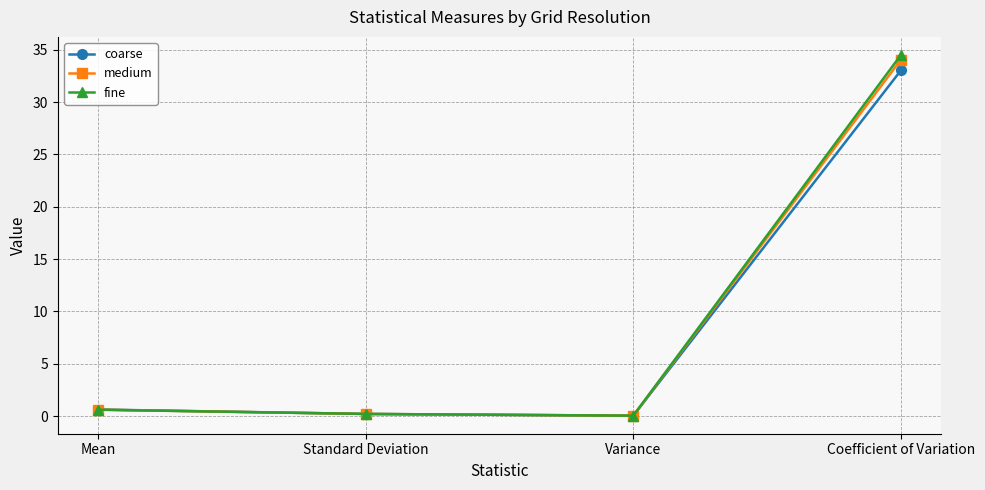

What is the greatest value displayed?

34.5